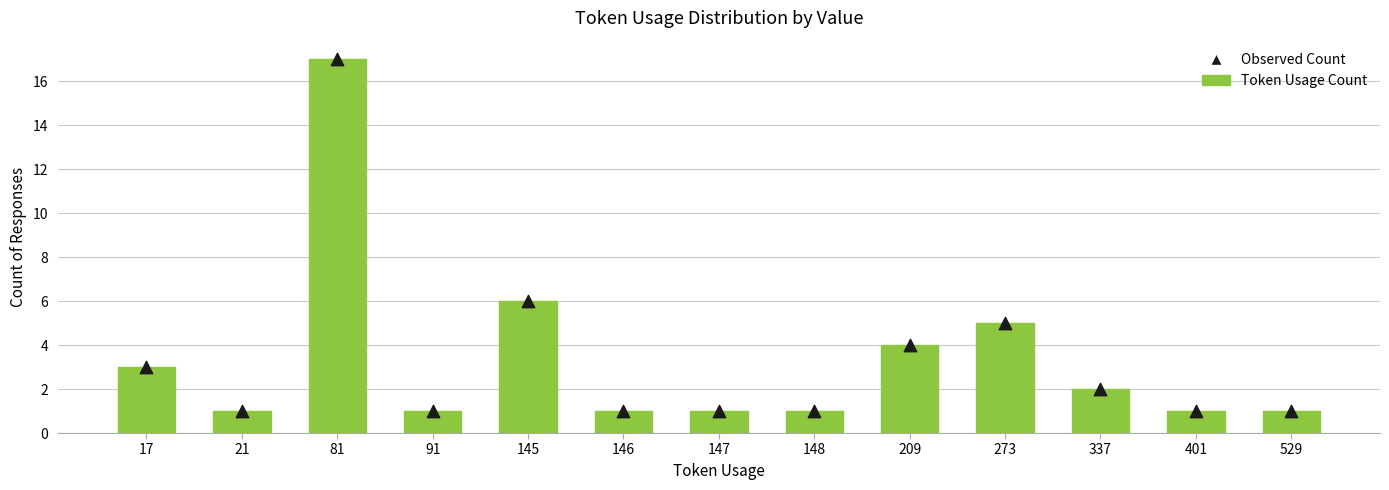

Which series contains the lowest Y value?

Token Usage Count